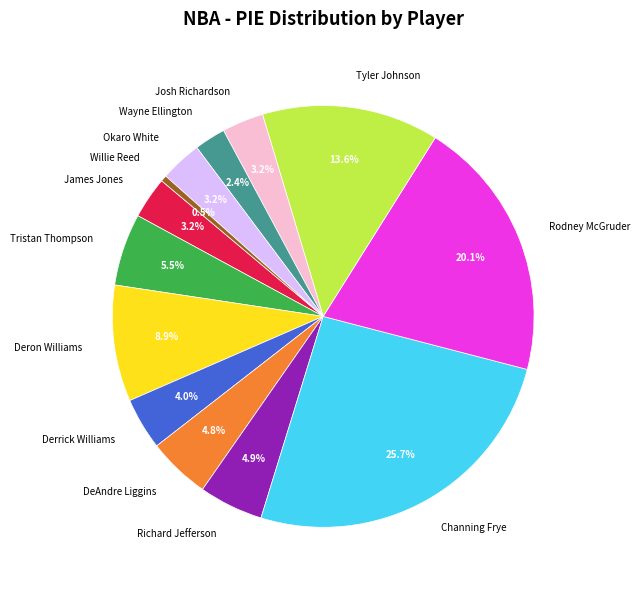

Is there a majority slice in this chart?

No